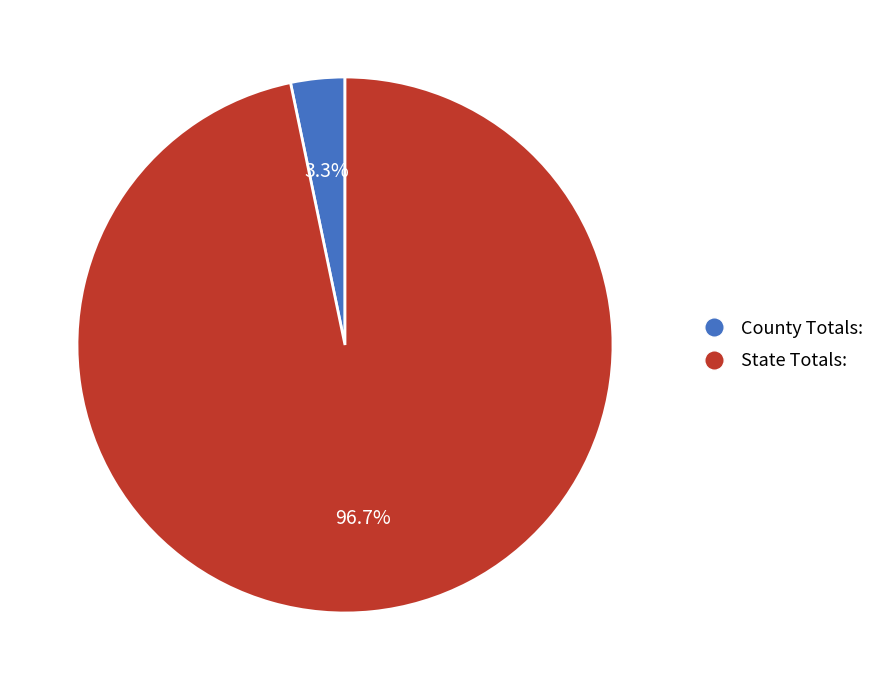

Which category has the biggest portion of the pie?

State Totals: